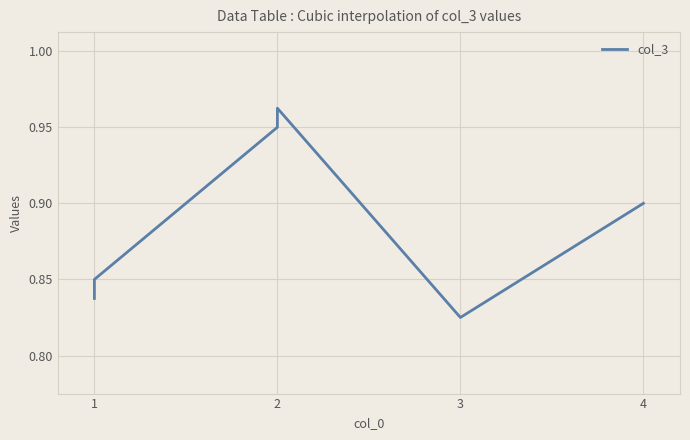

Reading left to right, what are all the values shown in this chart?

0.8	0.8	0.9	1.0	0.8	0.8	0.9	0.9